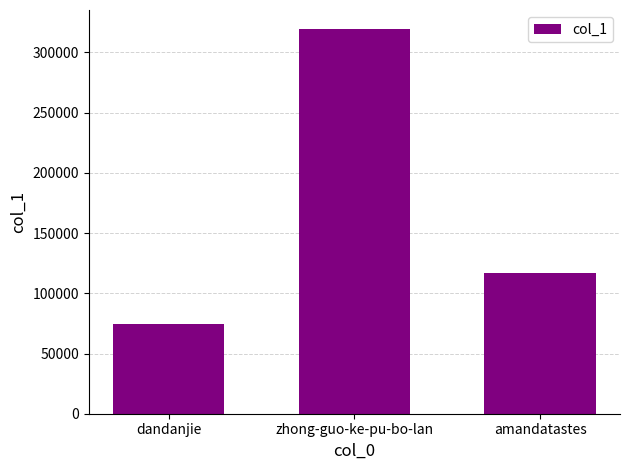

Where does the data first go above 116748?

zhong-guo-ke-pu-bo-lan